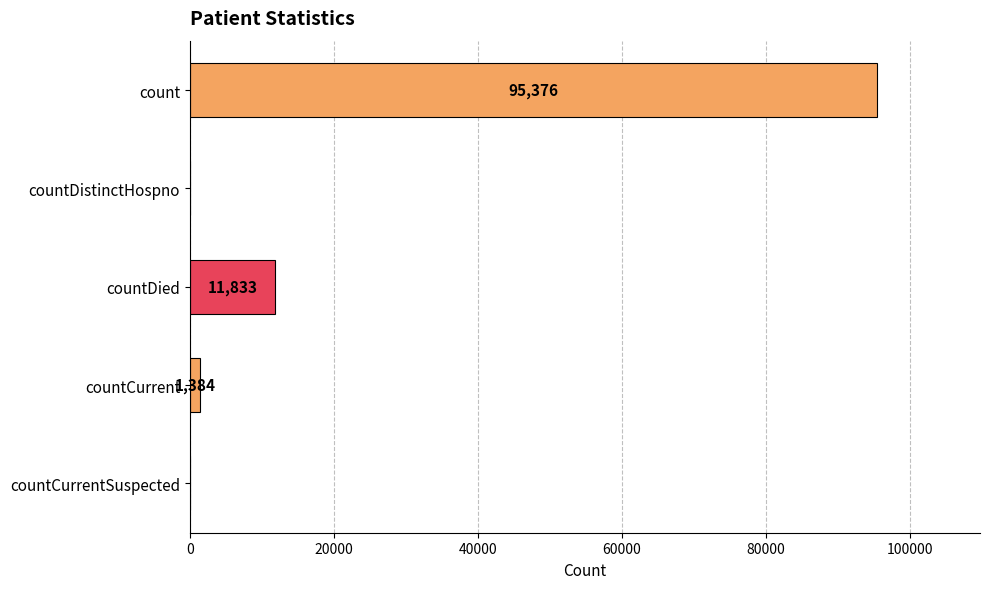

What is the sum of the values at count and countDistinctHospno?

95376